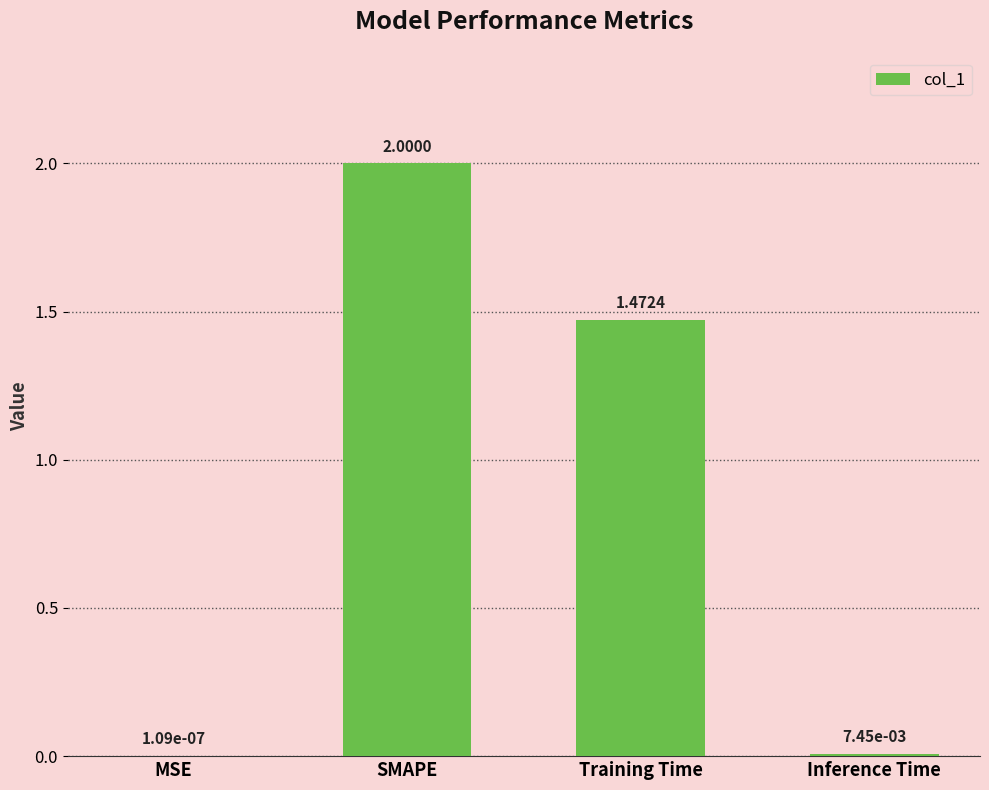

Where does the data first go above 1?

SMAPE